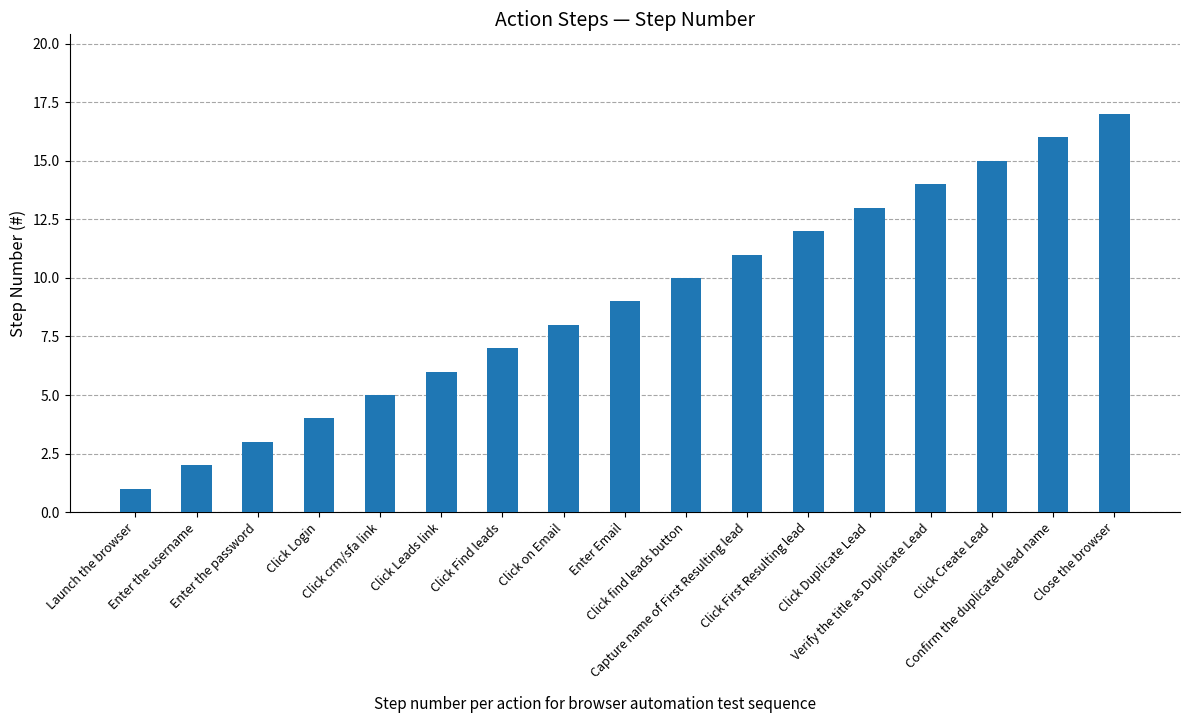

Reading left to right, what are all the values shown in this chart?

1	2	3	4	5	6	7	8	9	10	11	12	13	14	15	16	17